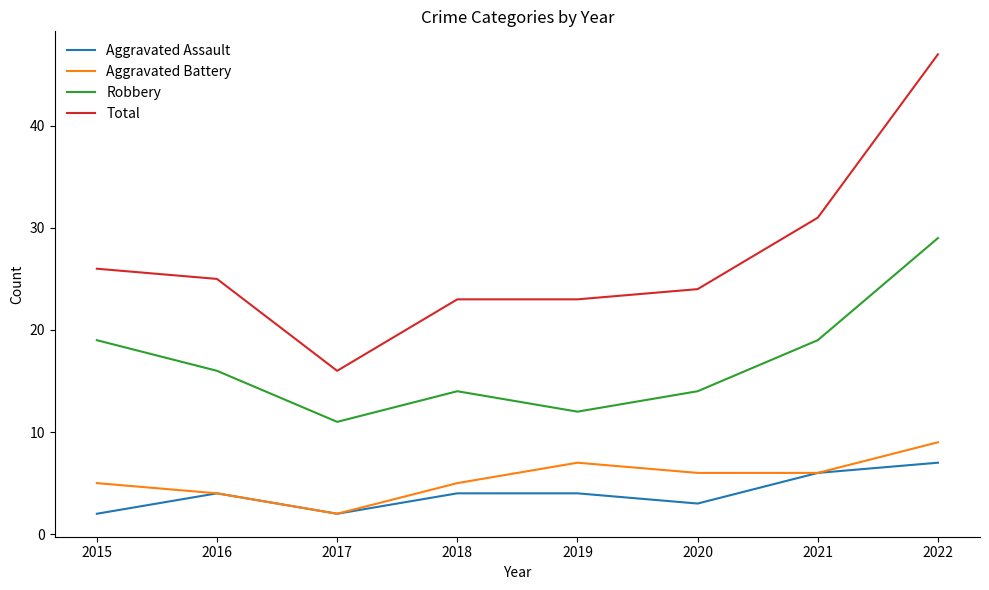

Is it true that Robbery equals 6 at 2015?

False